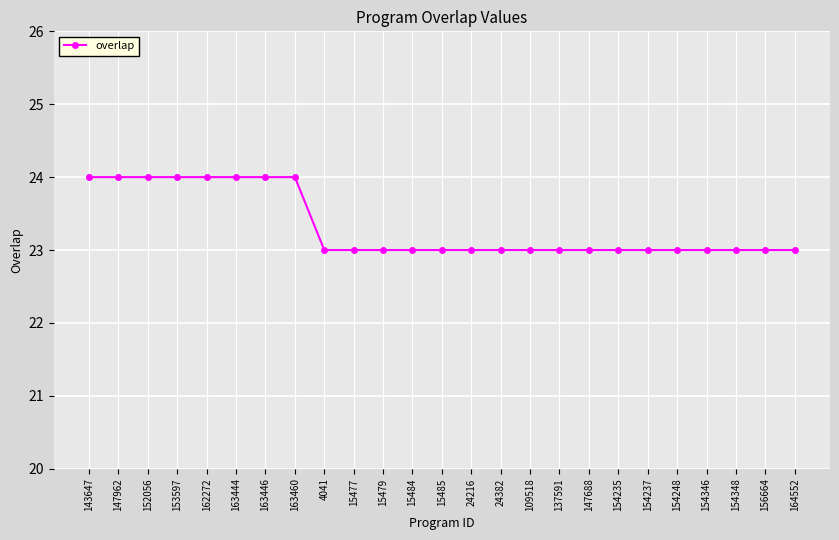

Reading left to right, extract all data points from this chart.

143647=24	147962=24	152056=24	153597=24	162272=24	163444=24	163446=24	163460=24	4041=23	15477=23	15479=23	15484=23	15485=23	24216=23	24382=23	109518=23	137591=23	147688=23	154235=23	154237=23	154248=23	154346=23	154348=23	156664=23	164552=23